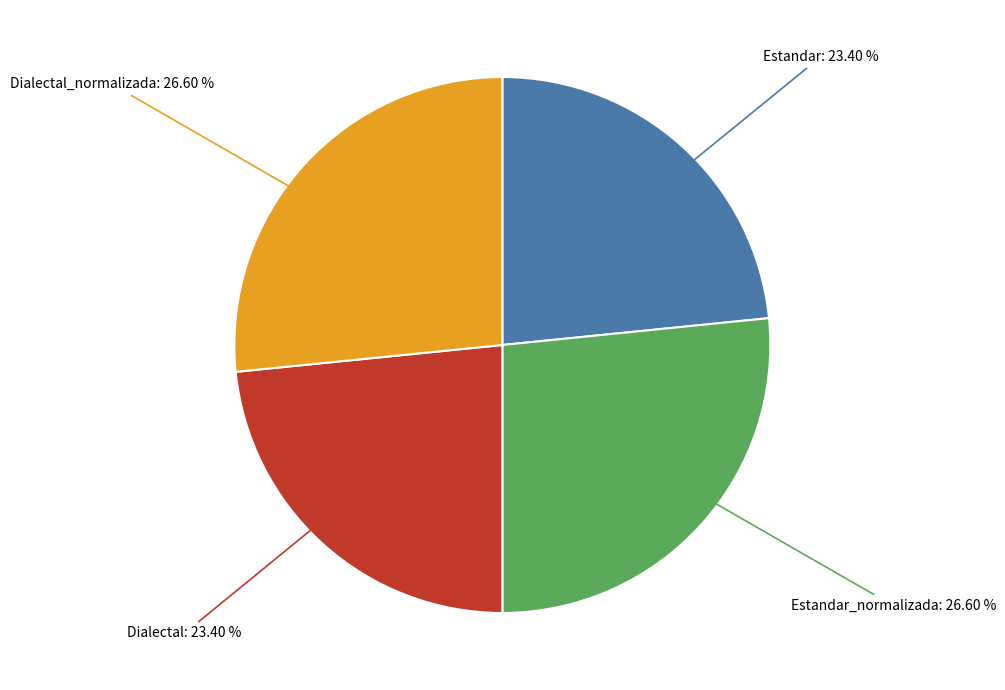

Is there any slice that represents more than half of the pie?

No